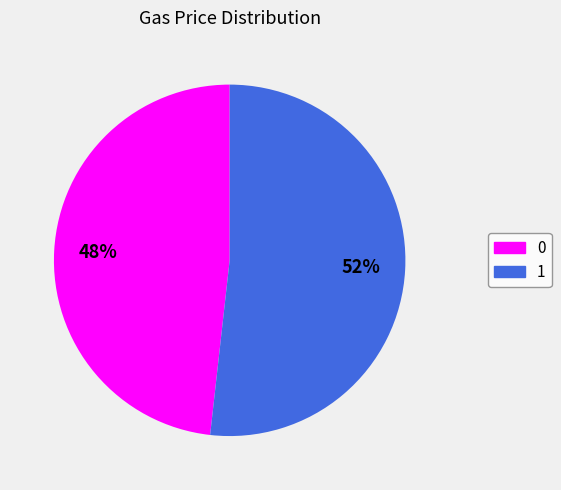

Do 0 and 1 together represent more than half of the pie?

Yes